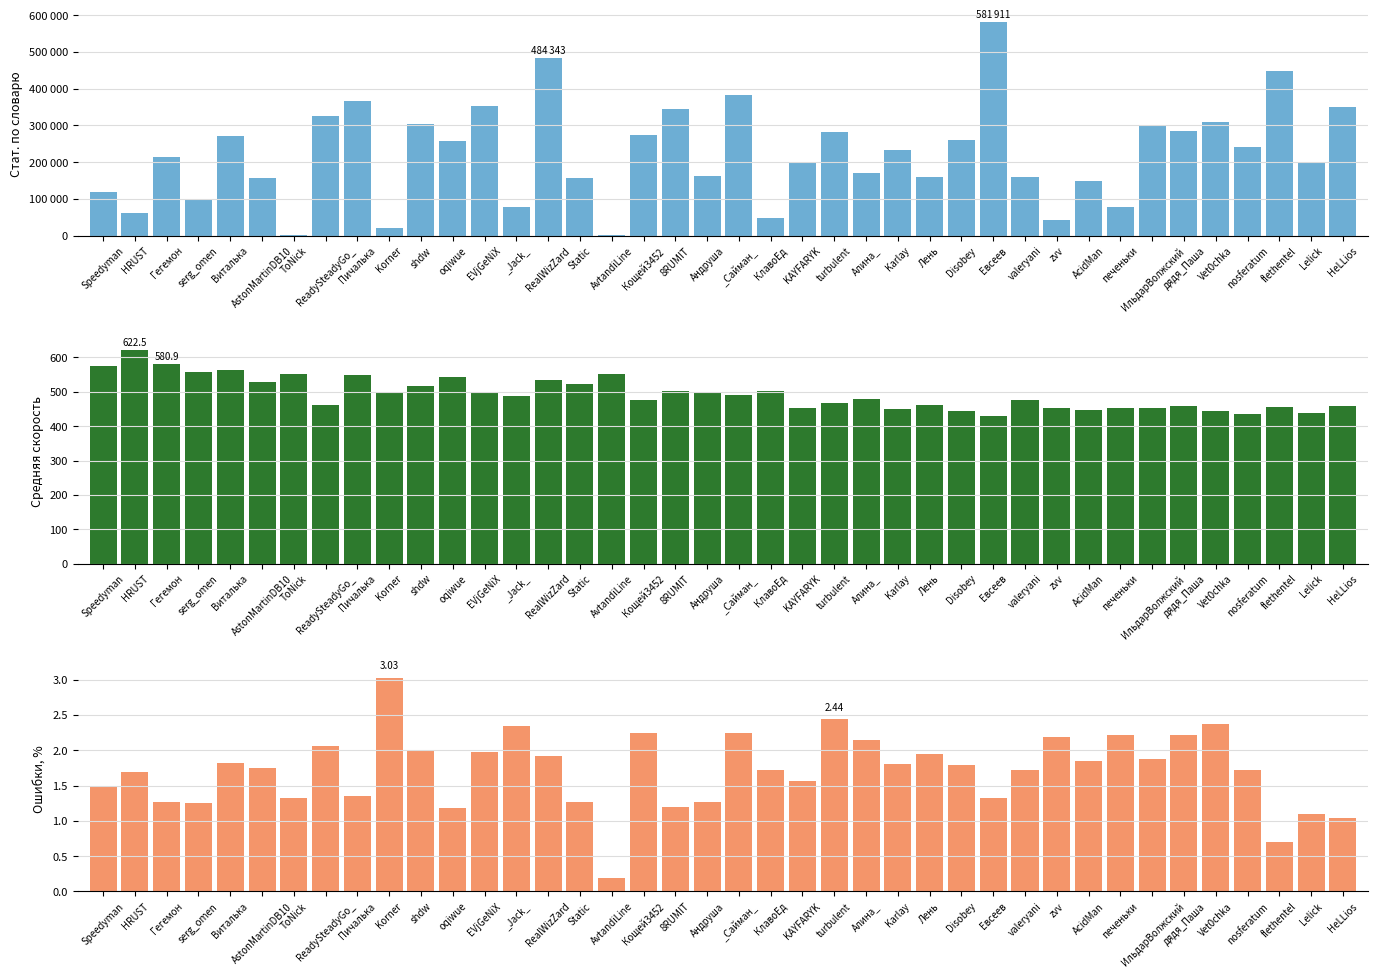

What value does the Средняя series have at _Сайман_?

489.7